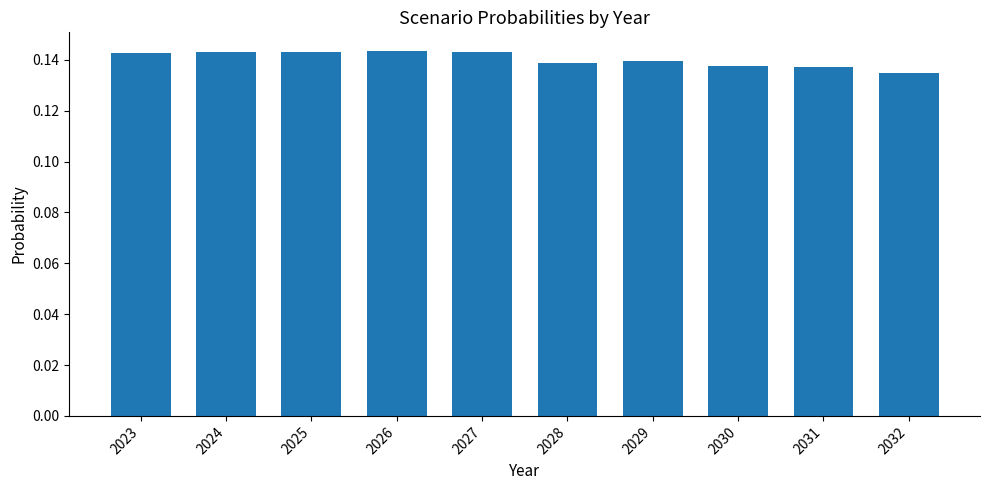

True or false: the data shows 0.3 at 2024.

False